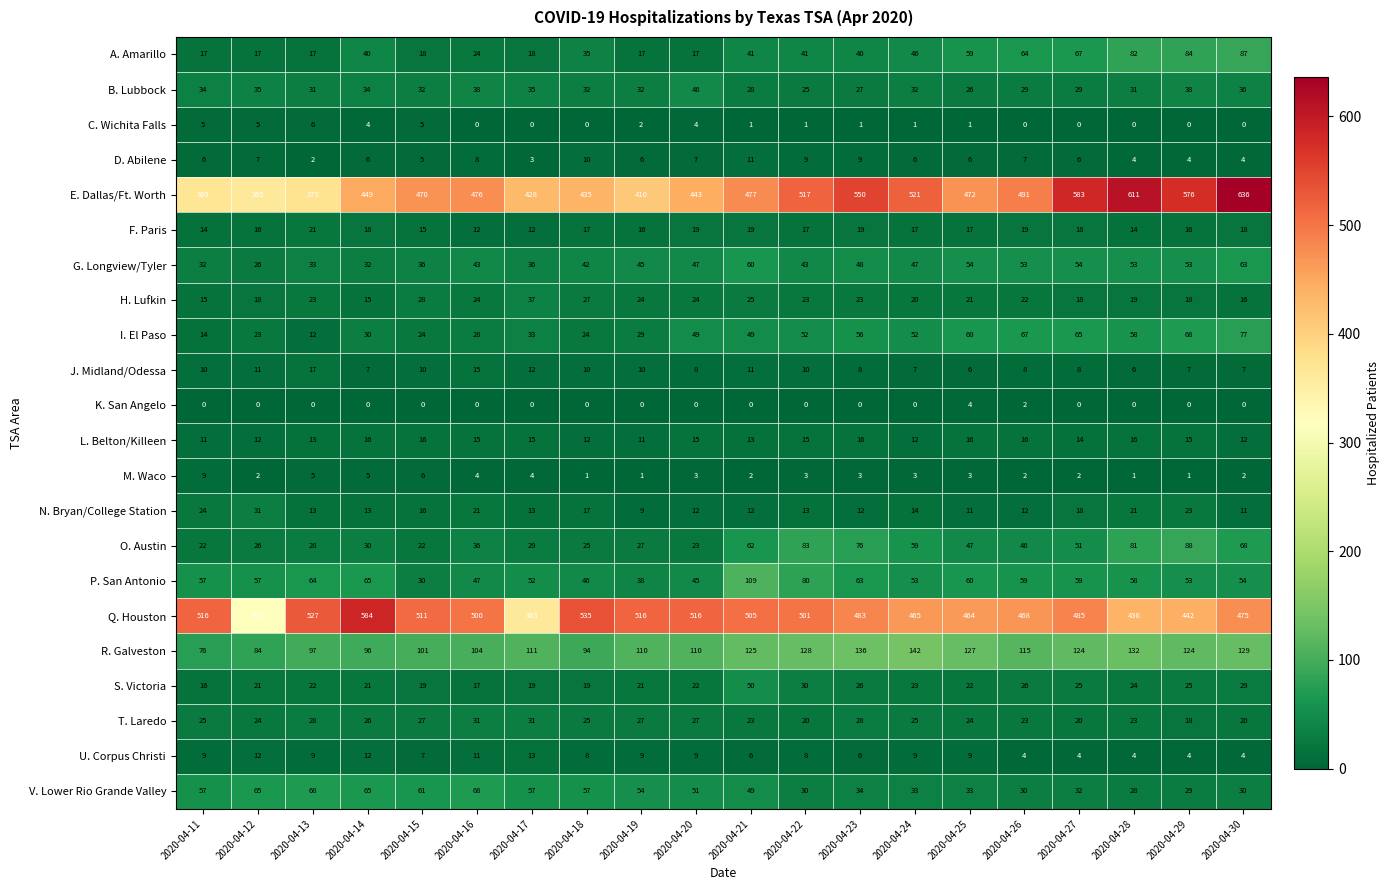

Which series changed the most between 2020-04-11 and 2020-04-29?

E. Dallas/Ft. Worth